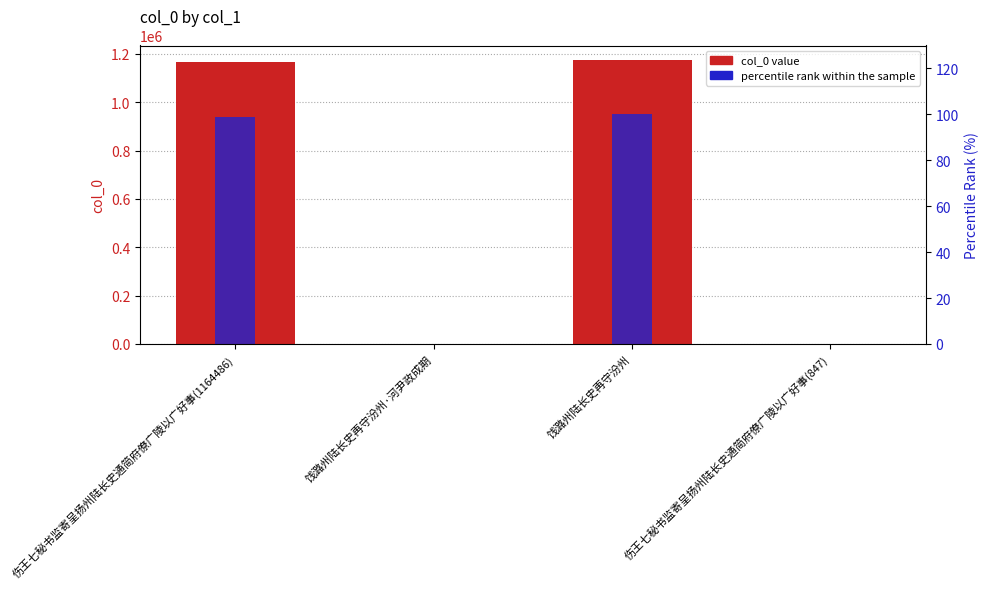

What value does the percentile rank within the sample series have at 伤王七秘书监寄呈扬州陆长史通简府僚广陵以广好事(847)?

0.1